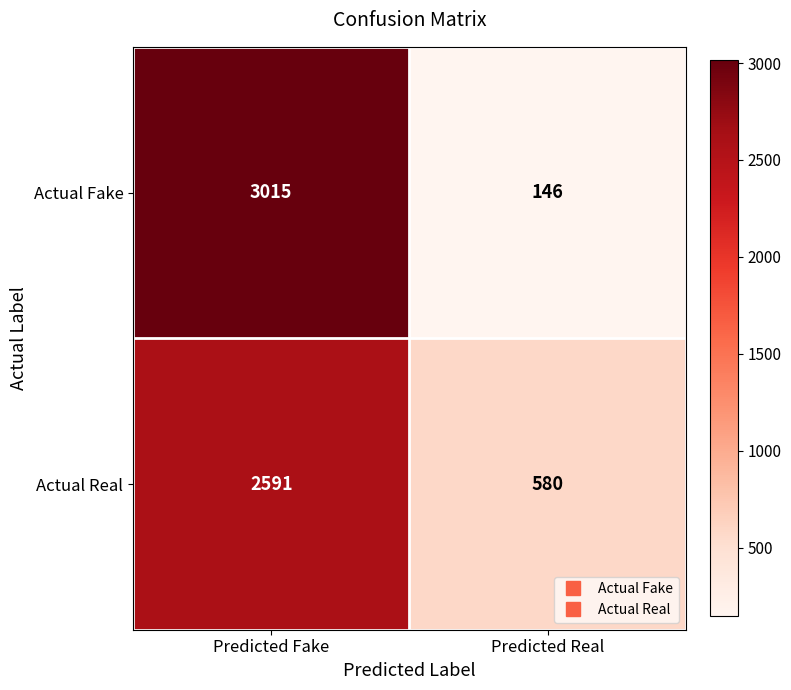

What is the average value of the Actual Real series?

1586